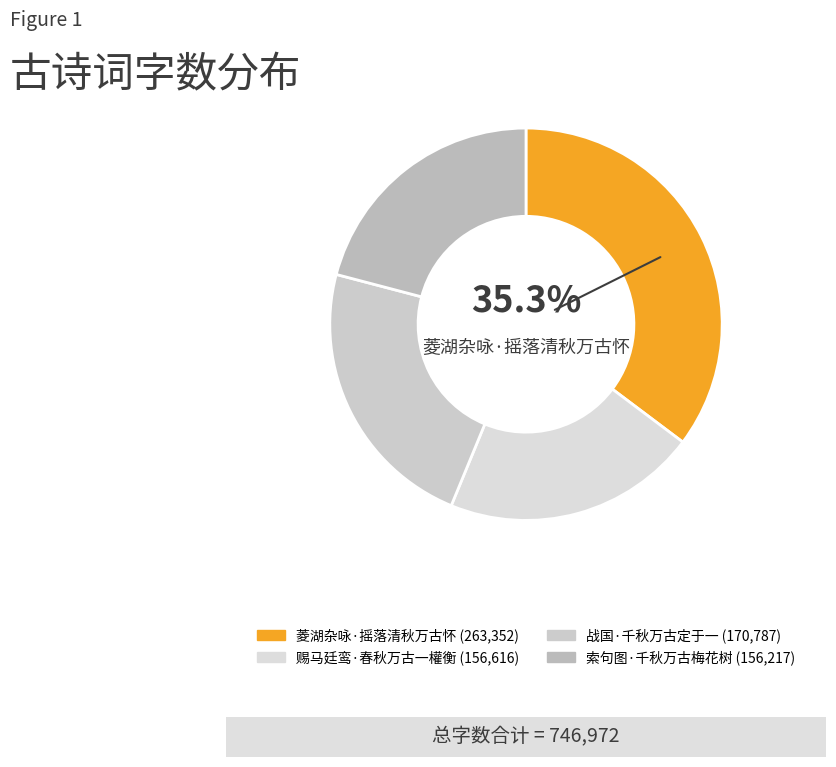

Count the number of slices in the pie.

4